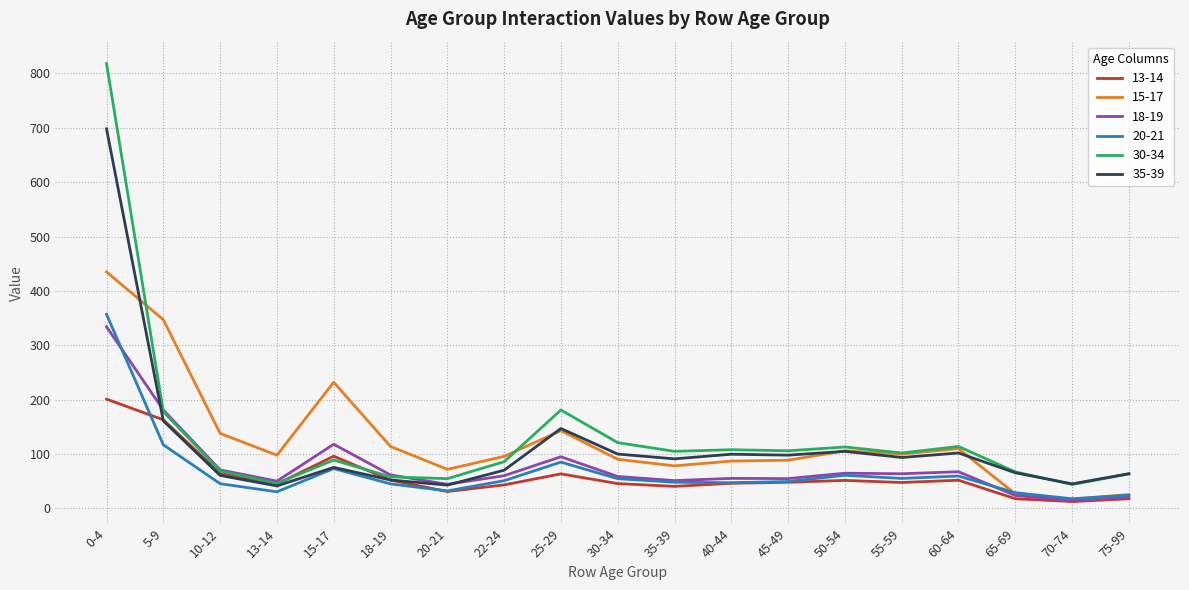

True or false: 13-14 has a value of 48.1 at 45-49.

True